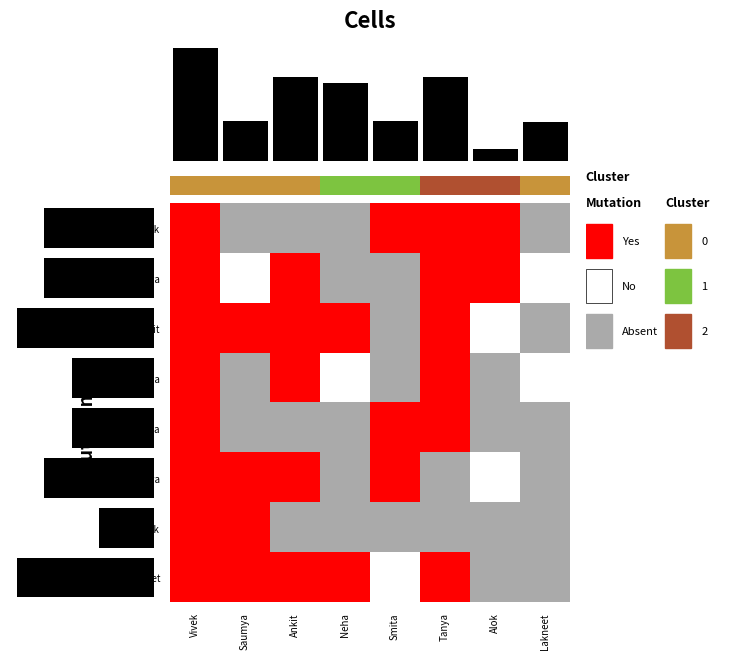

Reading left to right, what are all the values shown in this chart?

Vivek: Vivek=2	Saumya=0	Ankit=0	Neha=0	Smita=2	Tanya=2	Alok=2	Lakneet=0
Saumya: Vivek=2	Saumya=1	Ankit=2	Neha=0	Smita=0	Tanya=2	Alok=2	Lakneet=1
Ankit: Vivek=2	Saumya=2	Ankit=2	Neha=2	Smita=0	Tanya=2	Alok=1	Lakneet=0
Neha: Vivek=2	Saumya=0	Ankit=2	Neha=1	Smita=0	Tanya=2	Alok=0	Lakneet=1
Smita: Vivek=2	Saumya=0	Ankit=0	Neha=0	Smita=2	Tanya=2	Alok=0	Lakneet=0
Tanya: Vivek=2	Saumya=2	Ankit=2	Neha=0	Smita=2	Tanya=0	Alok=1	Lakneet=0
Alok: Vivek=2	Saumya=2	Ankit=0	Neha=0	Smita=0	Tanya=0	Alok=0	Lakneet=0
Lakneet: Vivek=2	Saumya=2	Ankit=2	Neha=2	Smita=1	Tanya=2	Alok=0	Lakneet=0